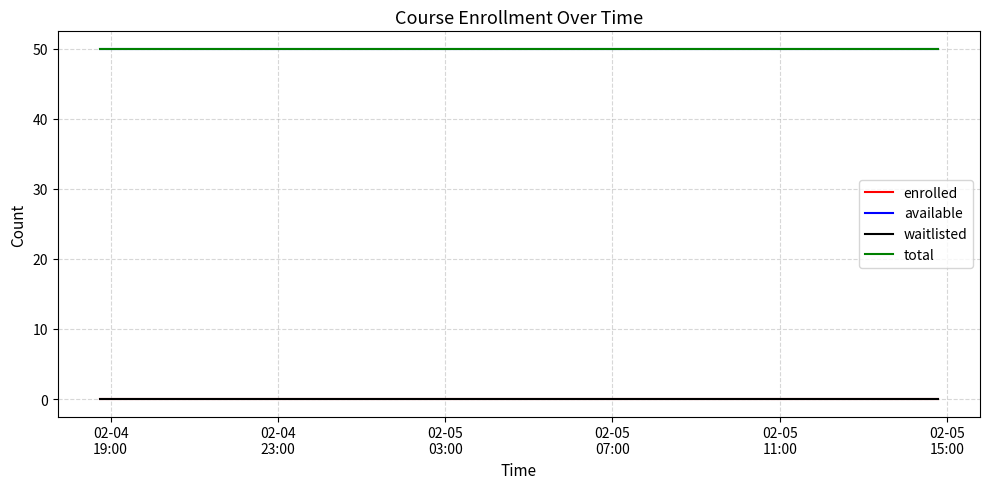

Does the chart have visible grid lines?

Yes